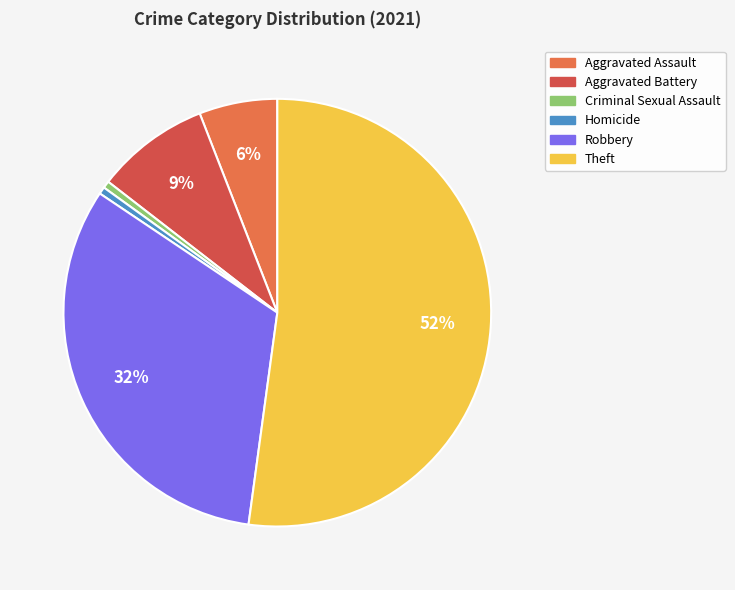

How many segments does this pie chart have?

6